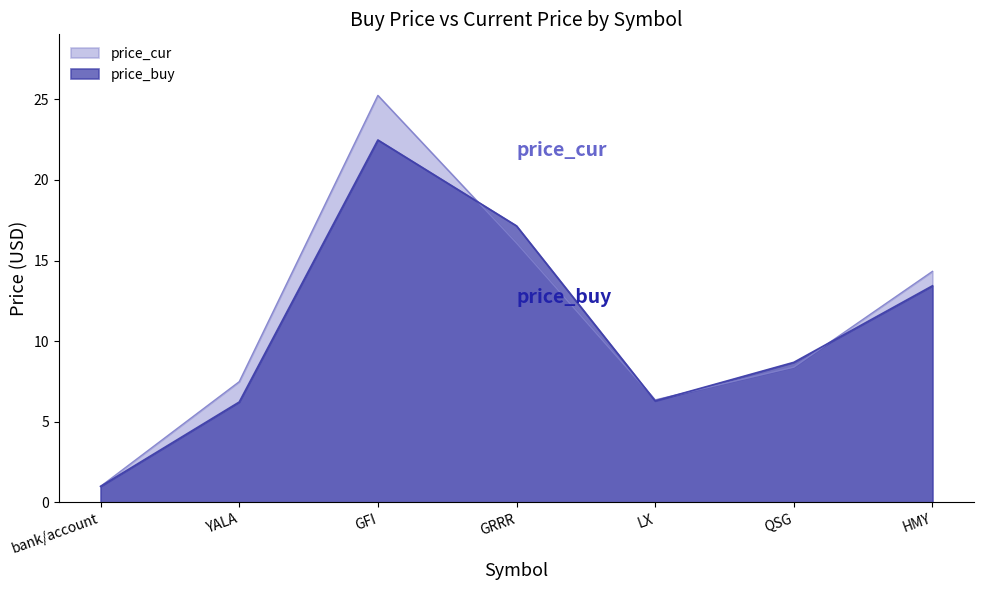

At which label does price_buy first exceed 8?

GFI